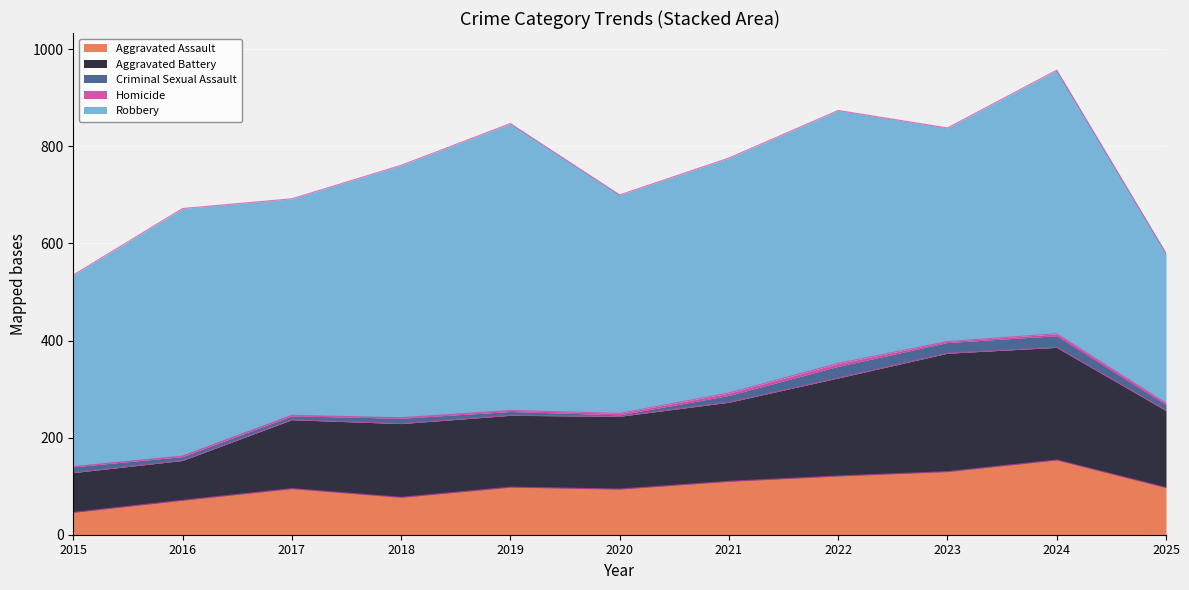

Reading left to right, what are all the values shown in this chart?

Aggravated Assault: 2015=46	2016=71	2017=95	2018=77	2019=98	2020=94	2021=110	2022=121	2023=130	2024=154	2025=97
Aggravated Battery: 2015=82	2016=82	2017=142	2018=152	2019=148	2020=150	2021=163	2022=202	2023=244	2024=232	2025=159
Criminal Sexual Assault: 2015=12	2016=8	2017=8	2018=11	2019=8	2020=3	2021=14	2022=24	2023=22	2024=24	2025=12
Homicide: 2015=0	2016=1	2017=1	2018=1	2019=2	2020=3	2021=5	2022=6	2023=2	2024=4	2025=3
Robbery: 2015=395	2016=510	2017=446	2018=520	2019=591	2020=450	2021=484	2022=521	2023=440	2024=543	2025=309